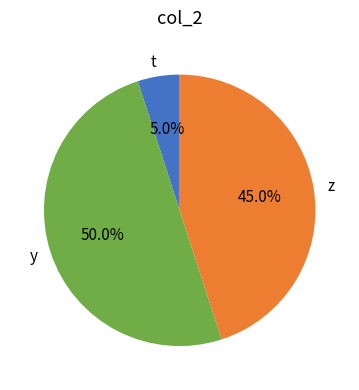

Is z the majority of the pie?

No